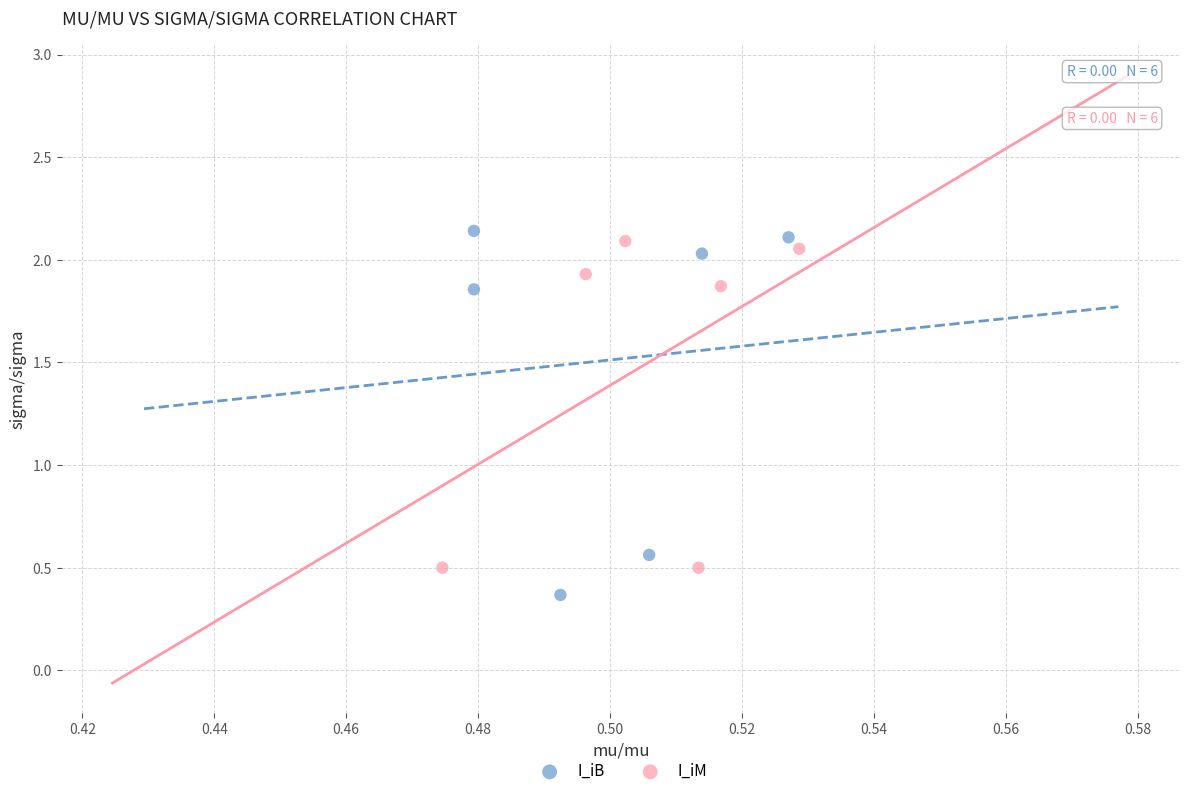

Which series has the largest Y range (max minus min)?

I_iB